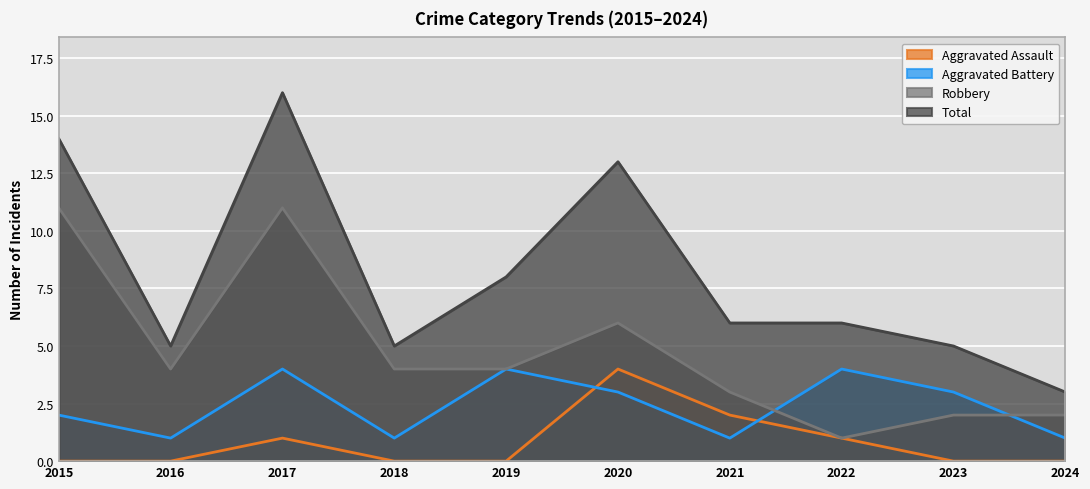

Rank the categories by Aggravated Battery value from lowest to highest.

2016, 2018, 2021, 2024, 2015, 2020, 2023, 2017, 2019, 2022